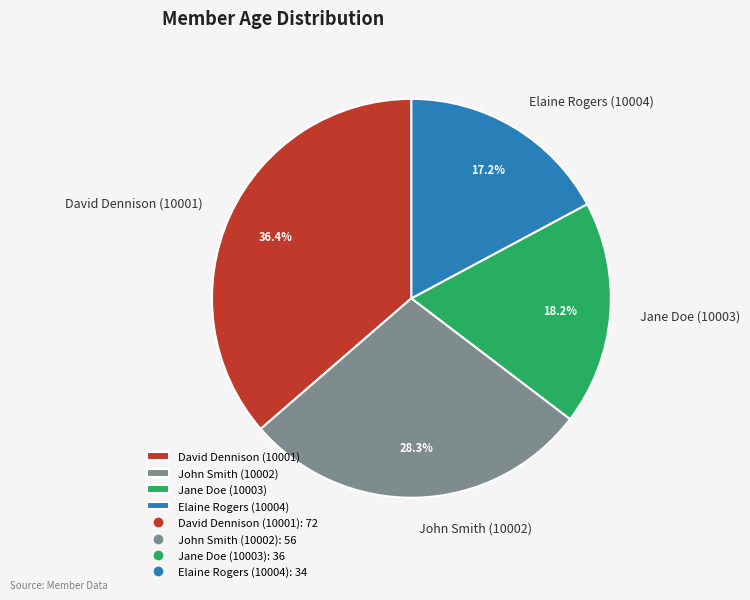

The Jane Doe (10003) slice represents 18% of the pie. True or false?

True